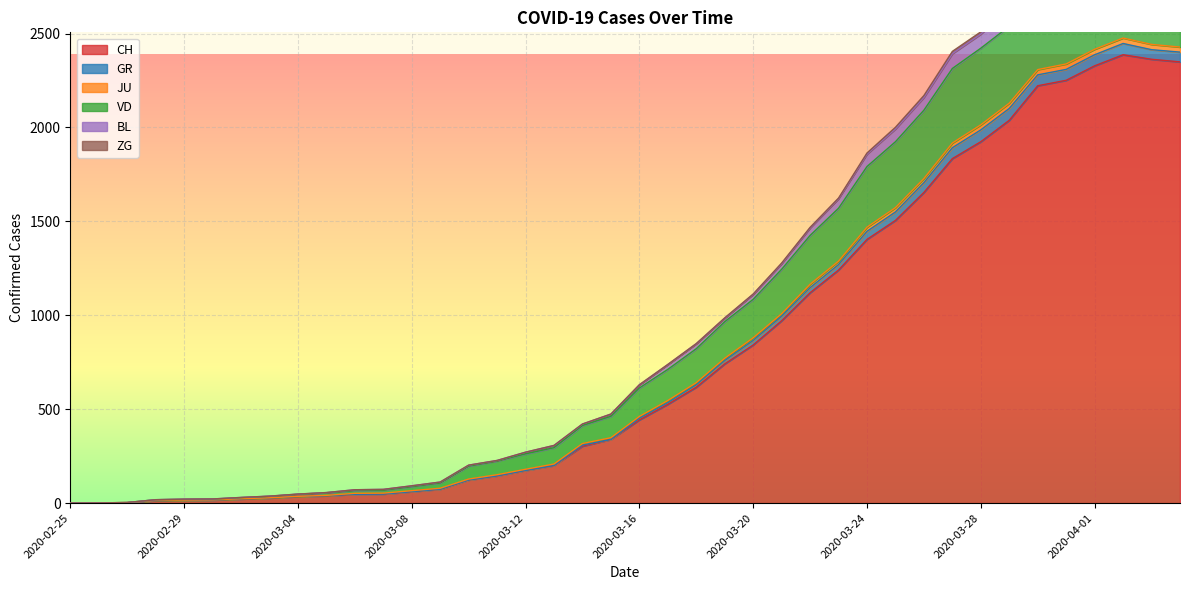

What position from the right is 2020-03-12?

24